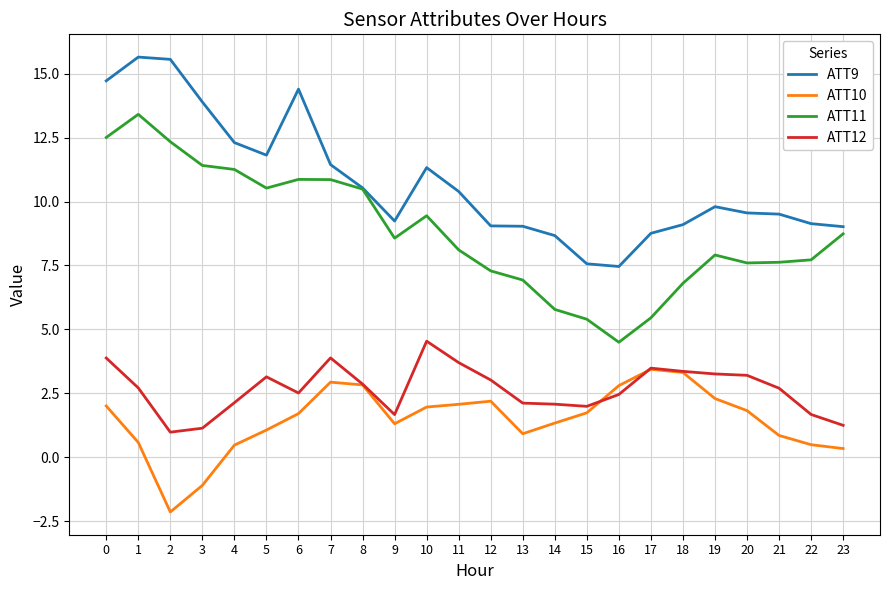

What is the average value of the ATT10 series?

1.5